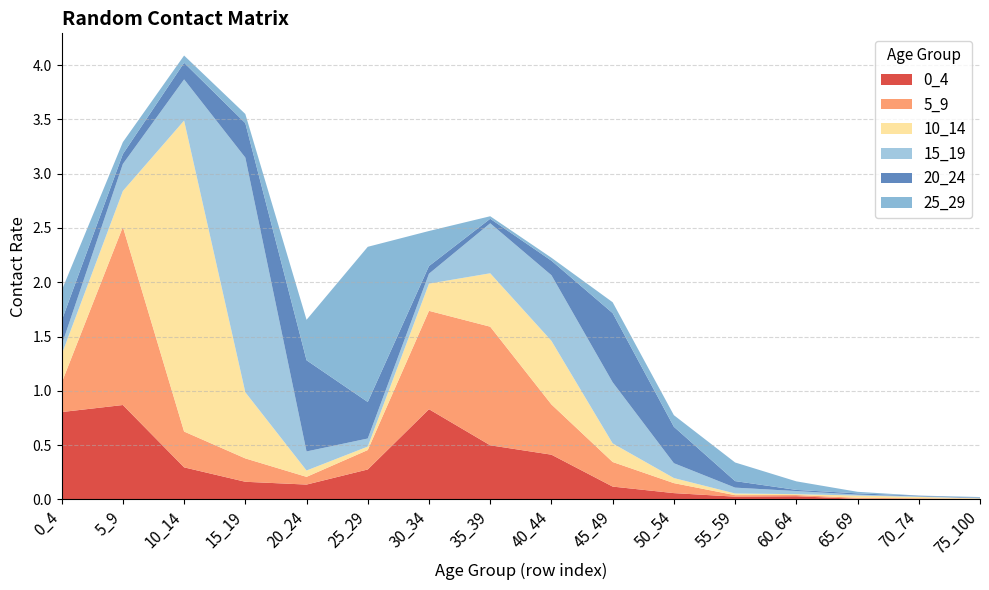

Reading right to left, list all the values displayed in this chart.

0_4: 0.0	0.0	0.0	0.0	0.0	0.1	0.1	0.4	0.5	0.8	0.3	0.1	0.2	0.3	0.9	0.8
5_9: 0.0	0.0	0.0	0.0	0.0	0.1	0.2	0.5	1.1	0.9	0.2	0.1	0.2	0.3	1.6	0.3
10_14: 0.0	0.0	0.0	0.0	0.0	0.0	0.2	0.6	0.5	0.3	0.0	0.1	0.6	2.9	0.3	0.3
15_19: 0.0	0.0	0.0	0.0	0.1	0.1	0.6	0.6	0.5	0.1	0.1	0.2	2.2	0.4	0.2	0.1
20_24: 0.0	0.0	0.0	0.0	0.1	0.3	0.6	0.1	0.0	0.1	0.3	0.8	0.3	0.2	0.1	0.2
25_29: 0.0	0.0	0.0	0.1	0.2	0.1	0.1	0.0	0.0	0.3	1.4	0.4	0.1	0.1	0.1	0.3